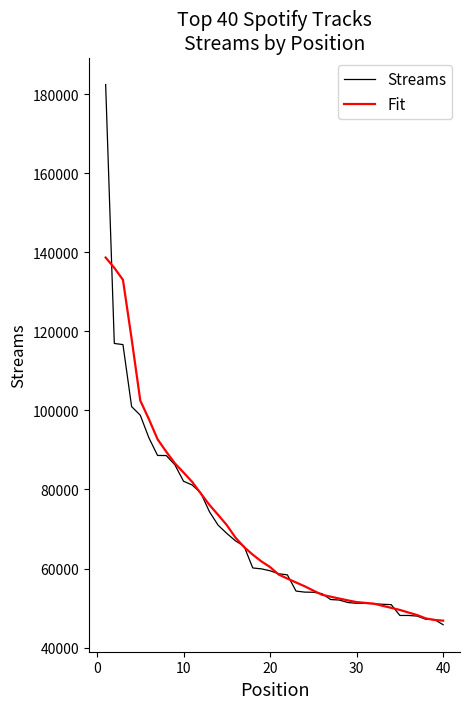

What is the maximum value shown in the chart?

182410.0